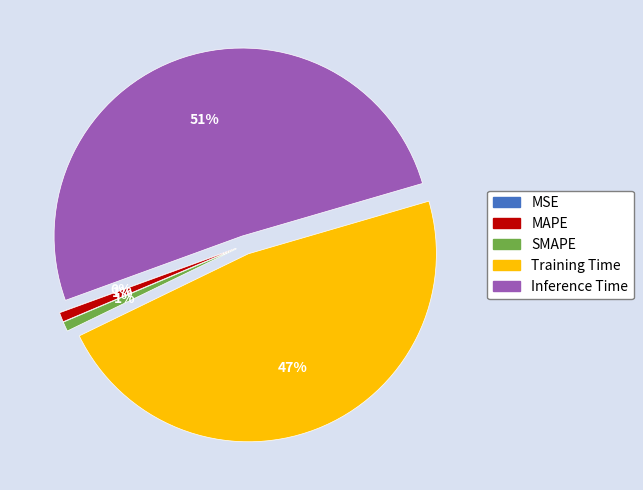

What percentage do MAPE and Inference Time together represent?

51.9%